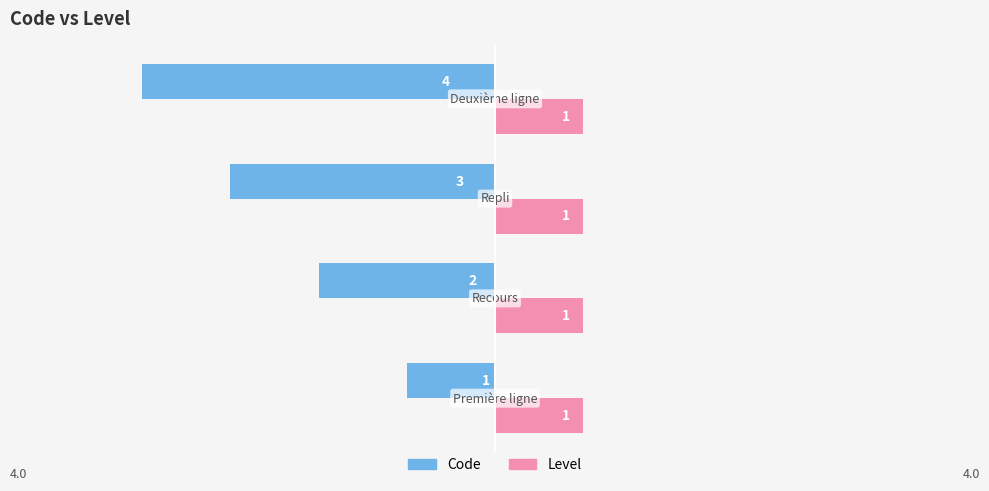

List the series in order of their peak value, lowest first.

Code, Level